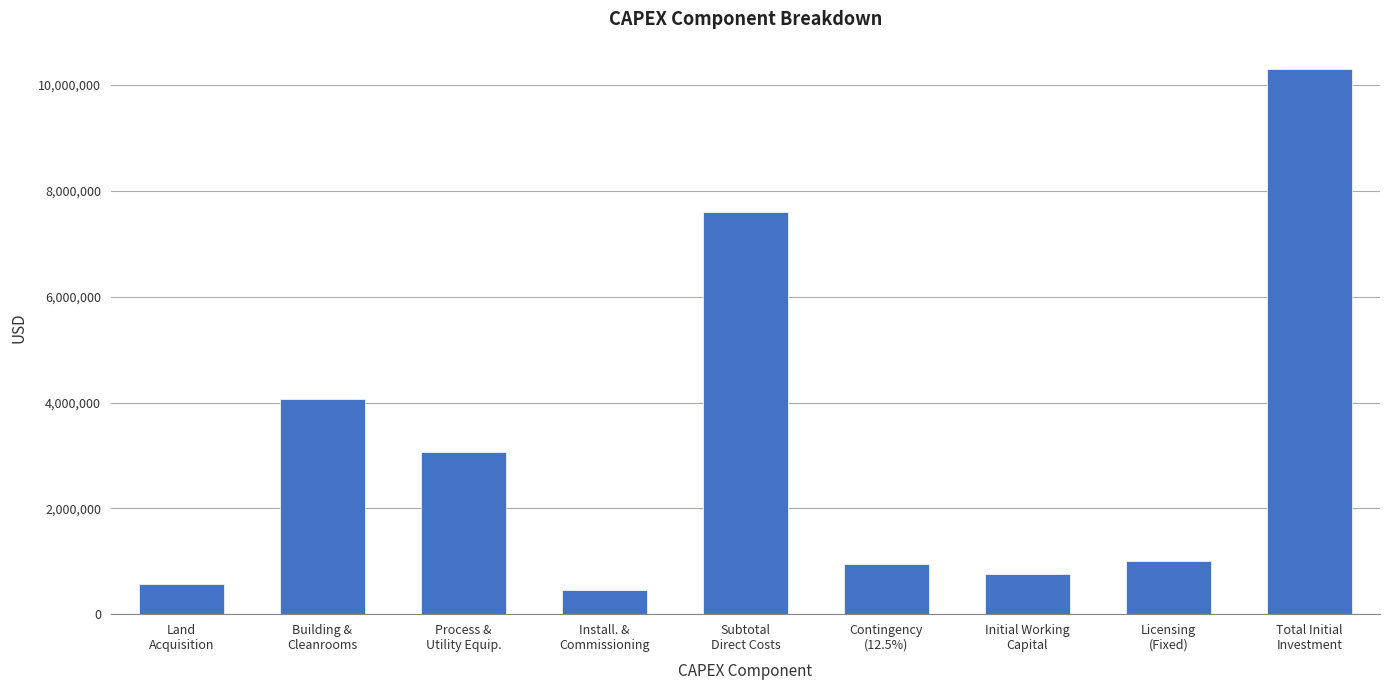

True or false: the data shows 1295664.2 at Initial Working
Capital.

False